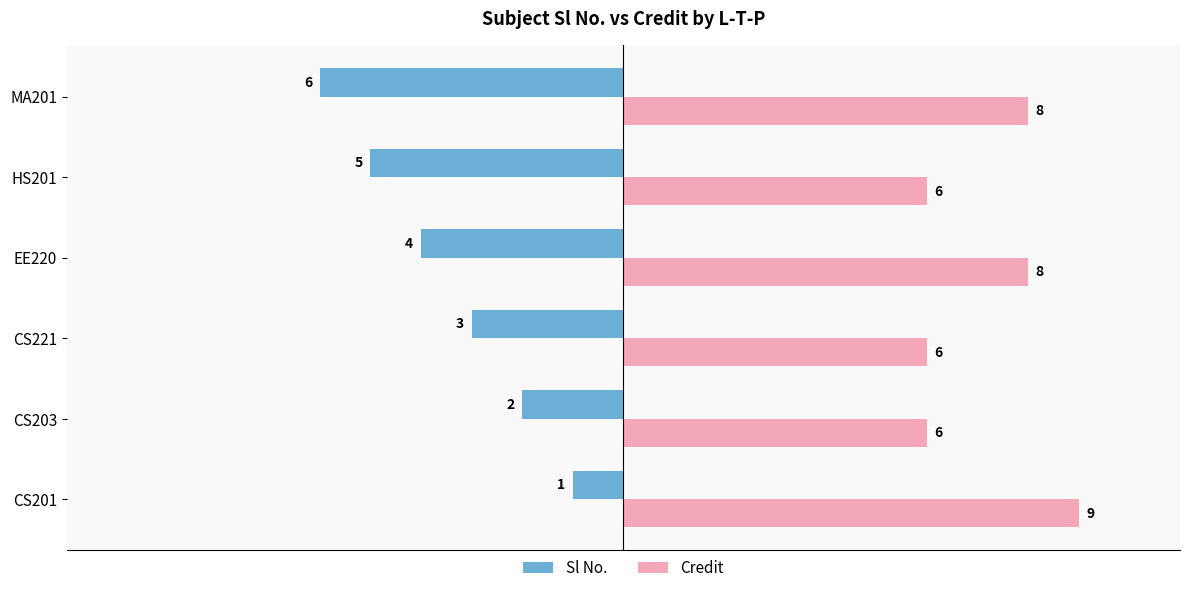

What are all the series names shown in the legend?

Sl No., Credit